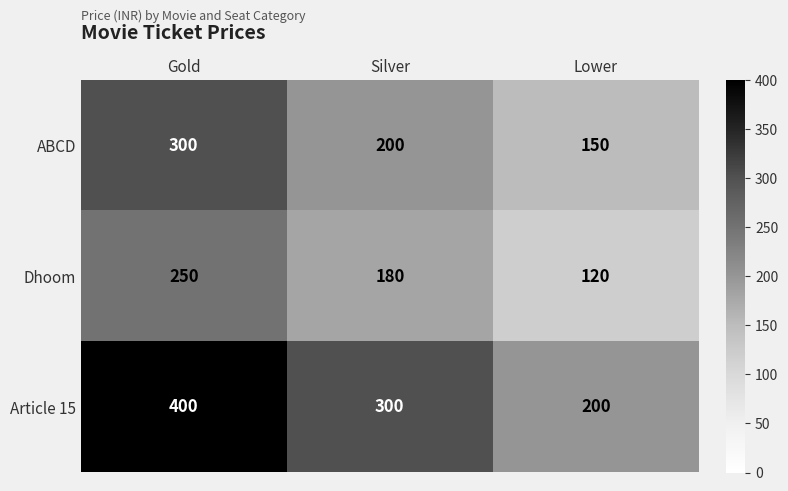

Where is Dhoom nearest to the value 185?

Silver